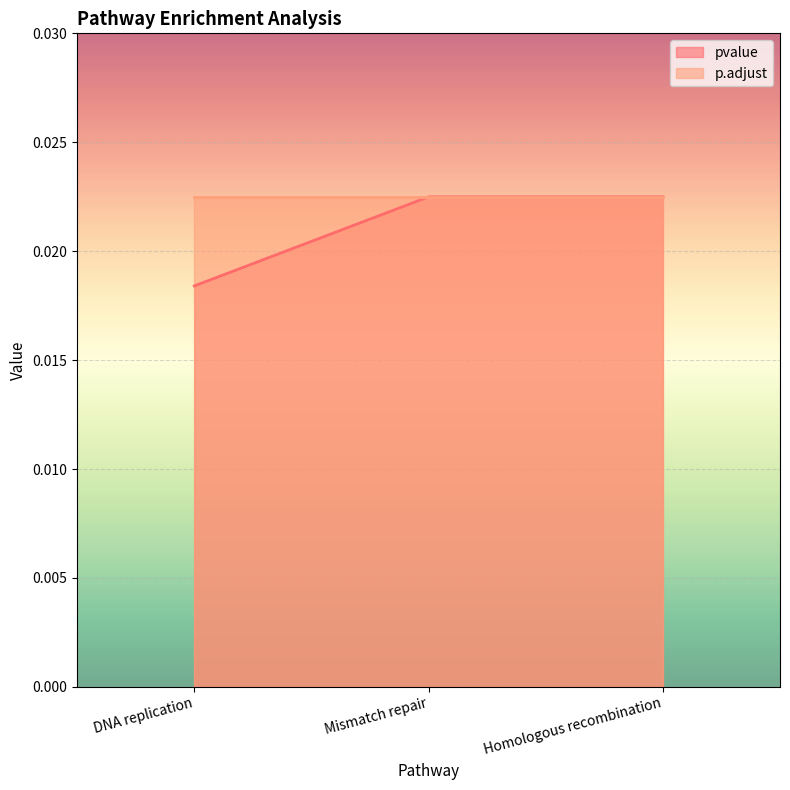

The value at Homologous recombination is 0.0. True or false?

False